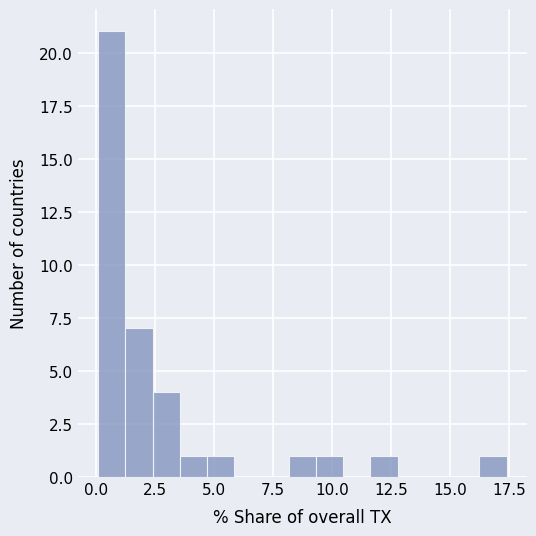

Read against the x-axis, roughly where is the centre of the tallest bar?

0.5